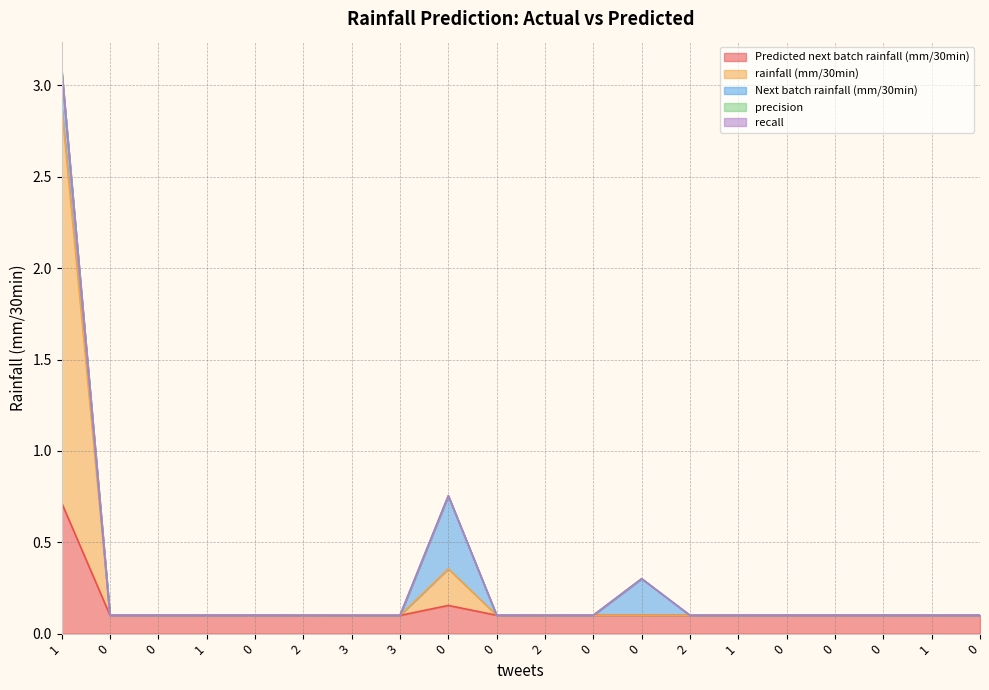

Between 0 and 0, which series saw the biggest shift?

Next batch rainfall (mm/30min)